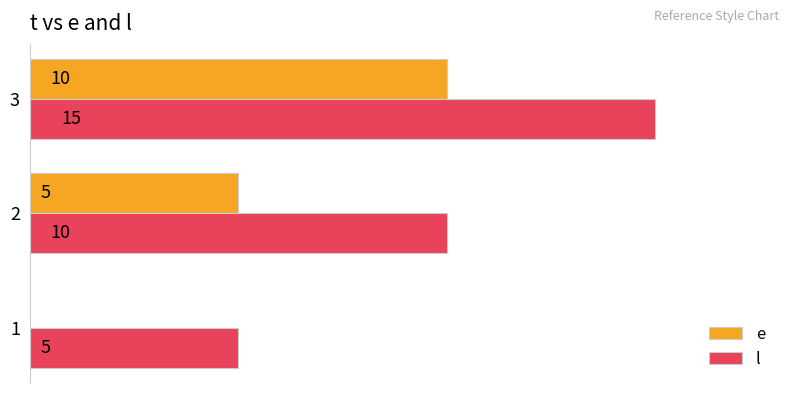

What is the value of the l bar at the 1st from the left?

5